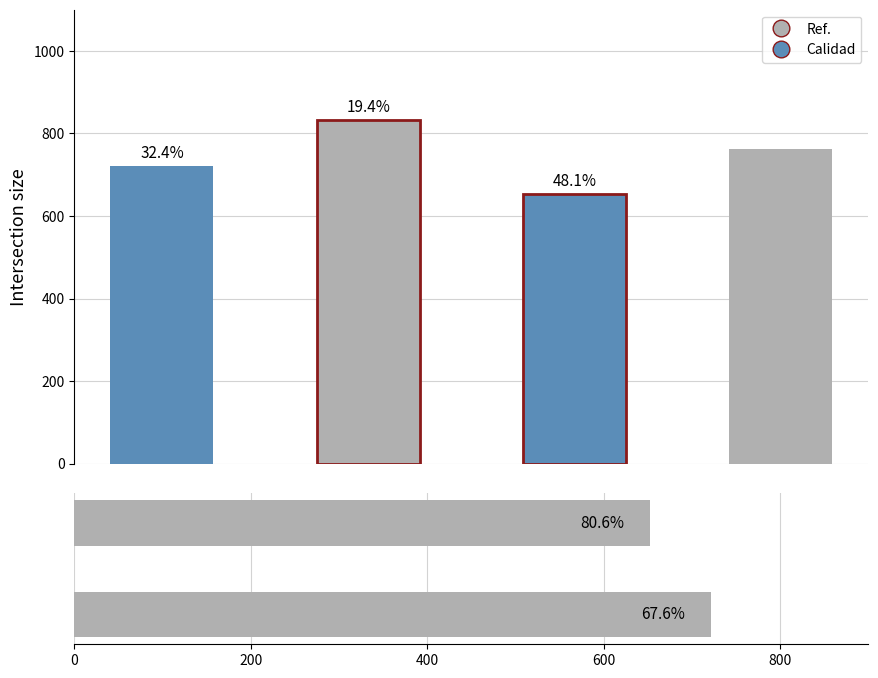

What is the value of the 1st bar from the left?

722